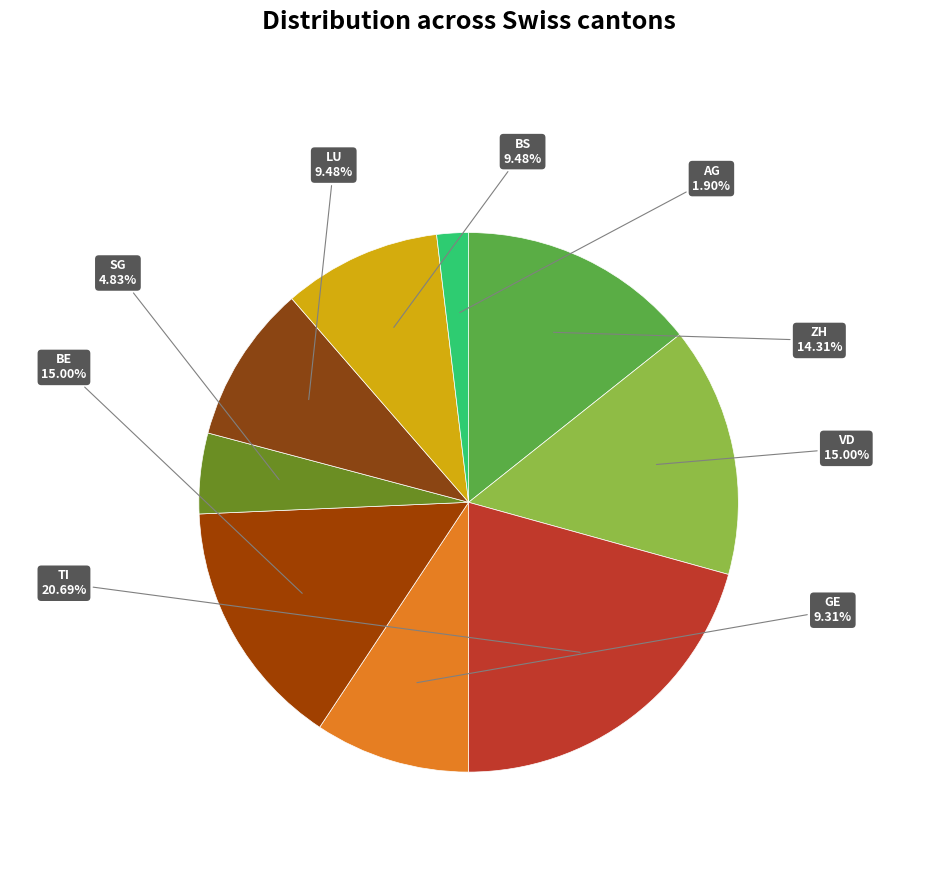

Is it true that LU is 37% of the pie?

False